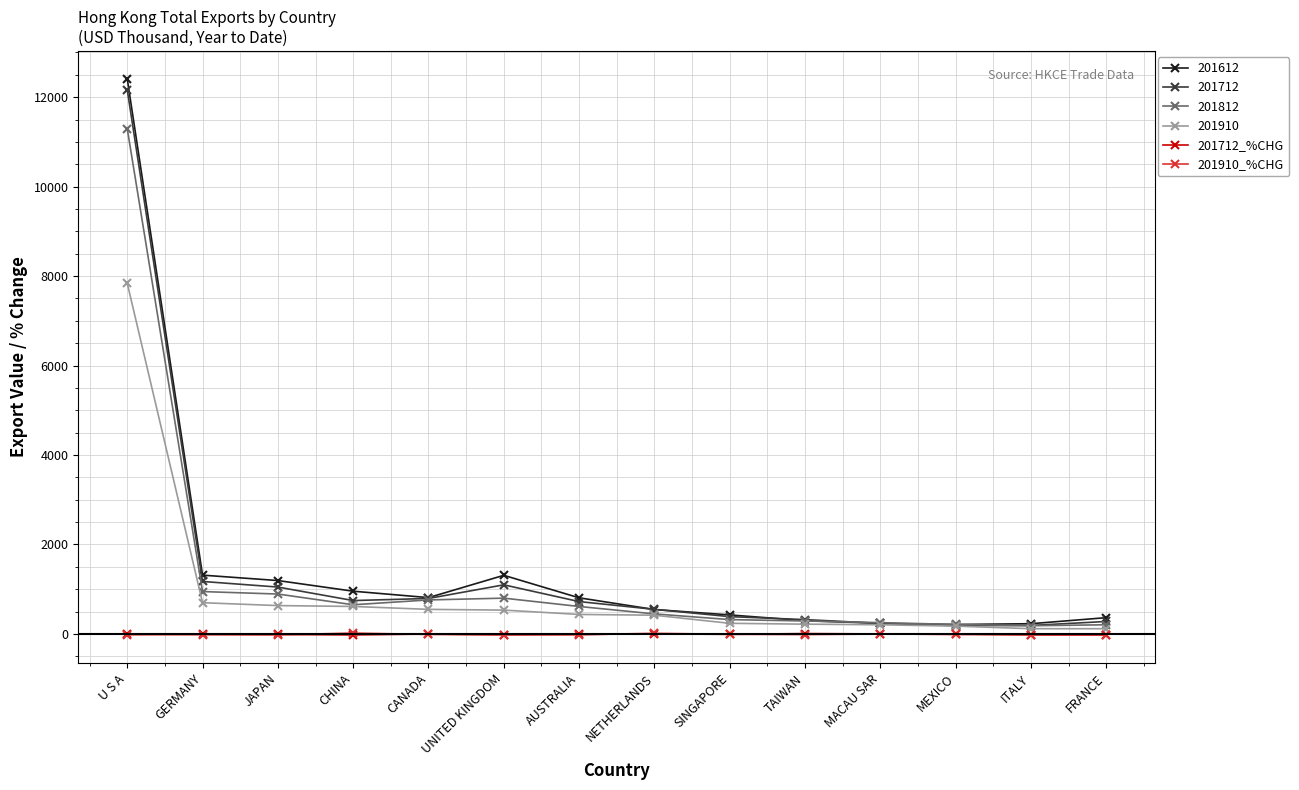

What is the maximum value shown in the chart?

12412.7